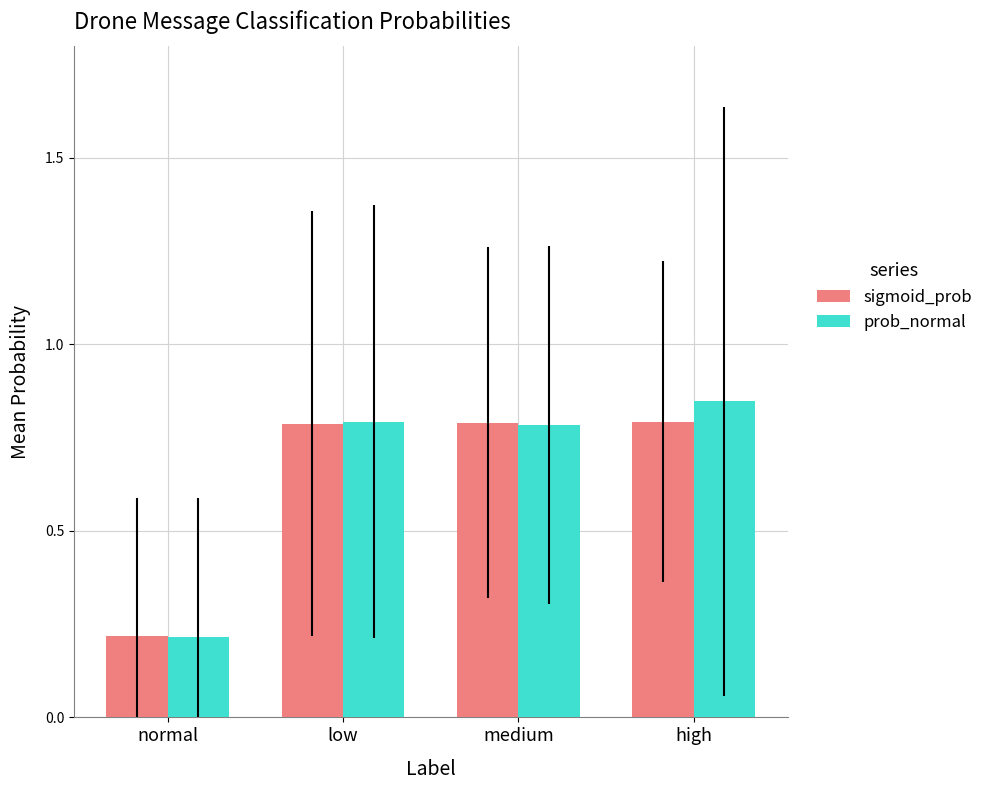

What is the label of the 4th bar from the right?

normal